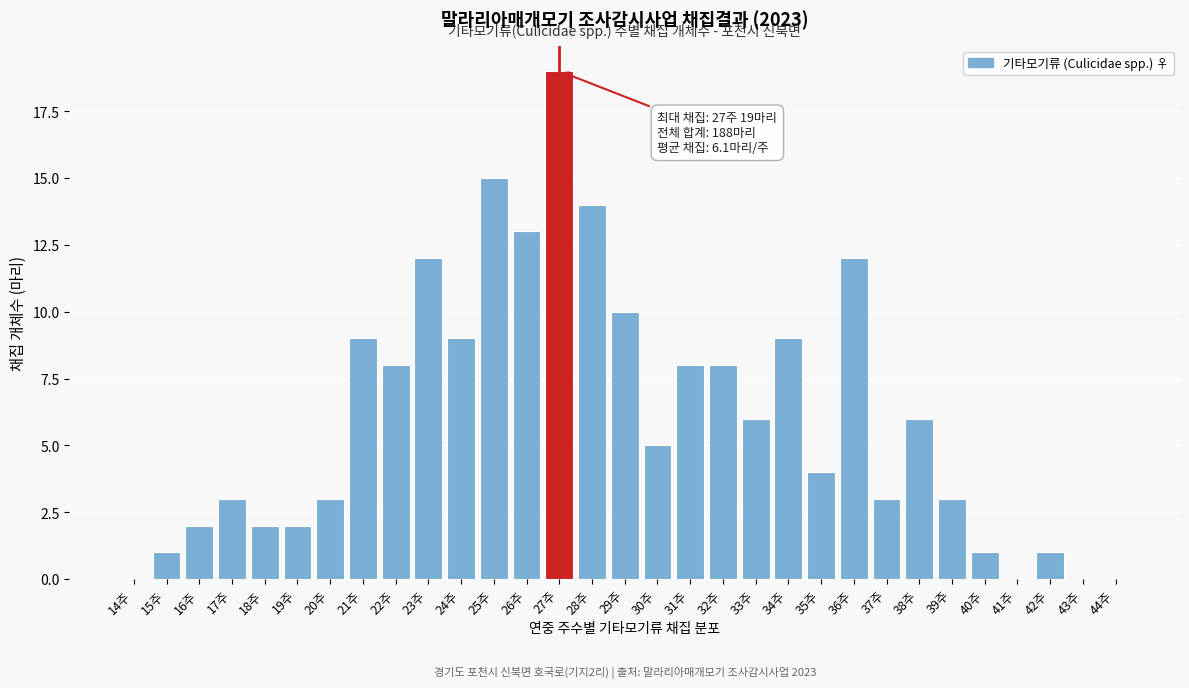

What is the change in value from 17주 to 28주?

+11